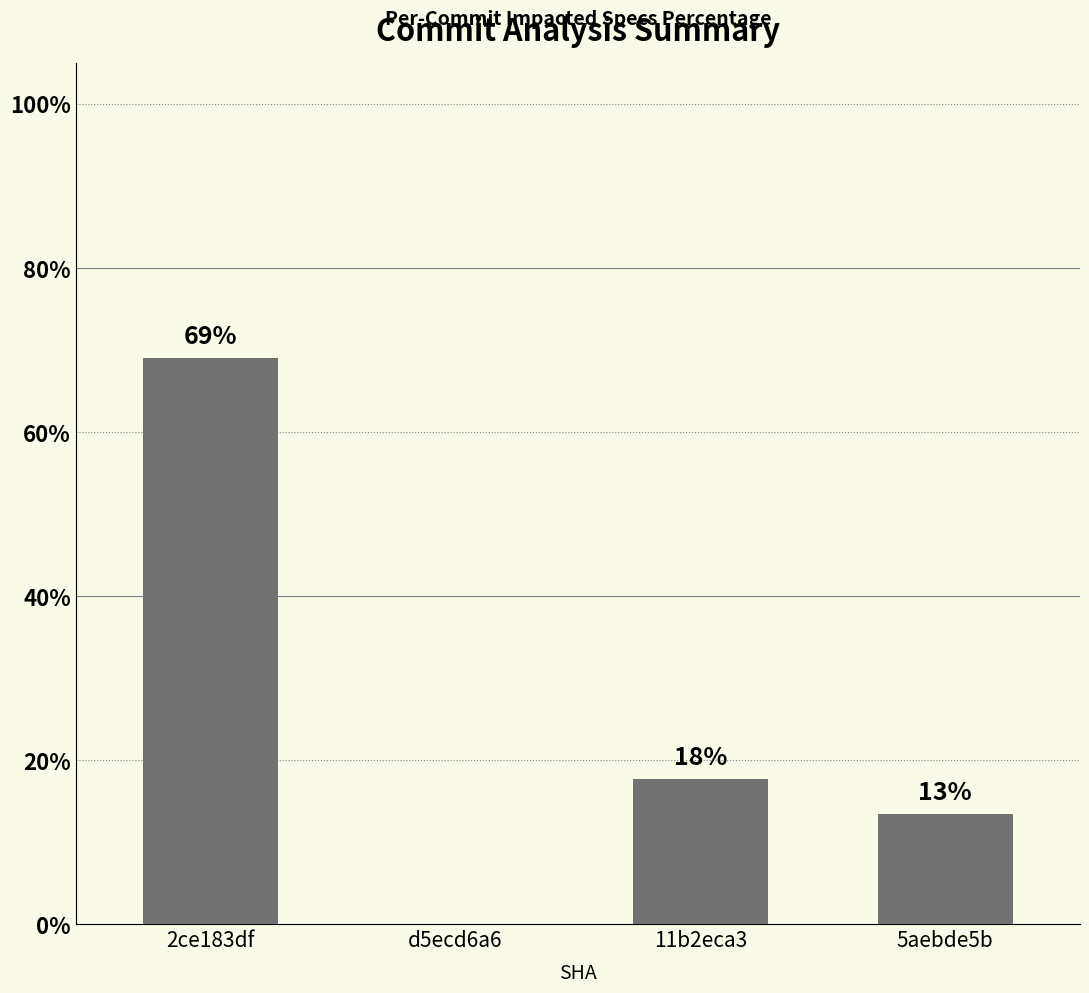

Rank the categories by value from highest to lowest.

2ce183df, 11b2eca3, 5aebde5b, d5ecd6a6